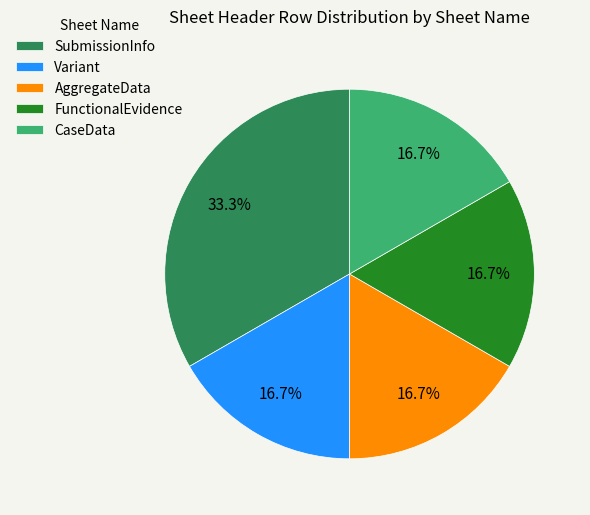

What percentage is NOT represented by FunctionalEvidence?

83.3%